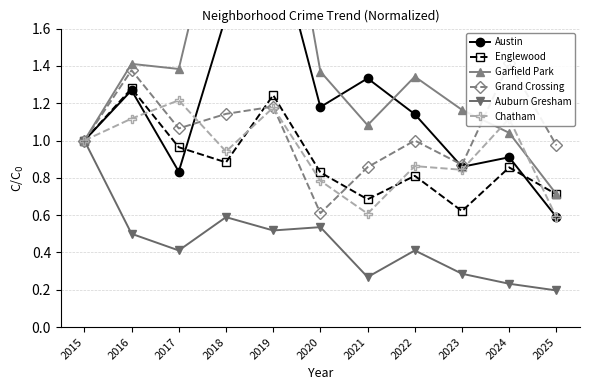

The Auburn Gresham series shows 0.5 at 2019. True or false?

True